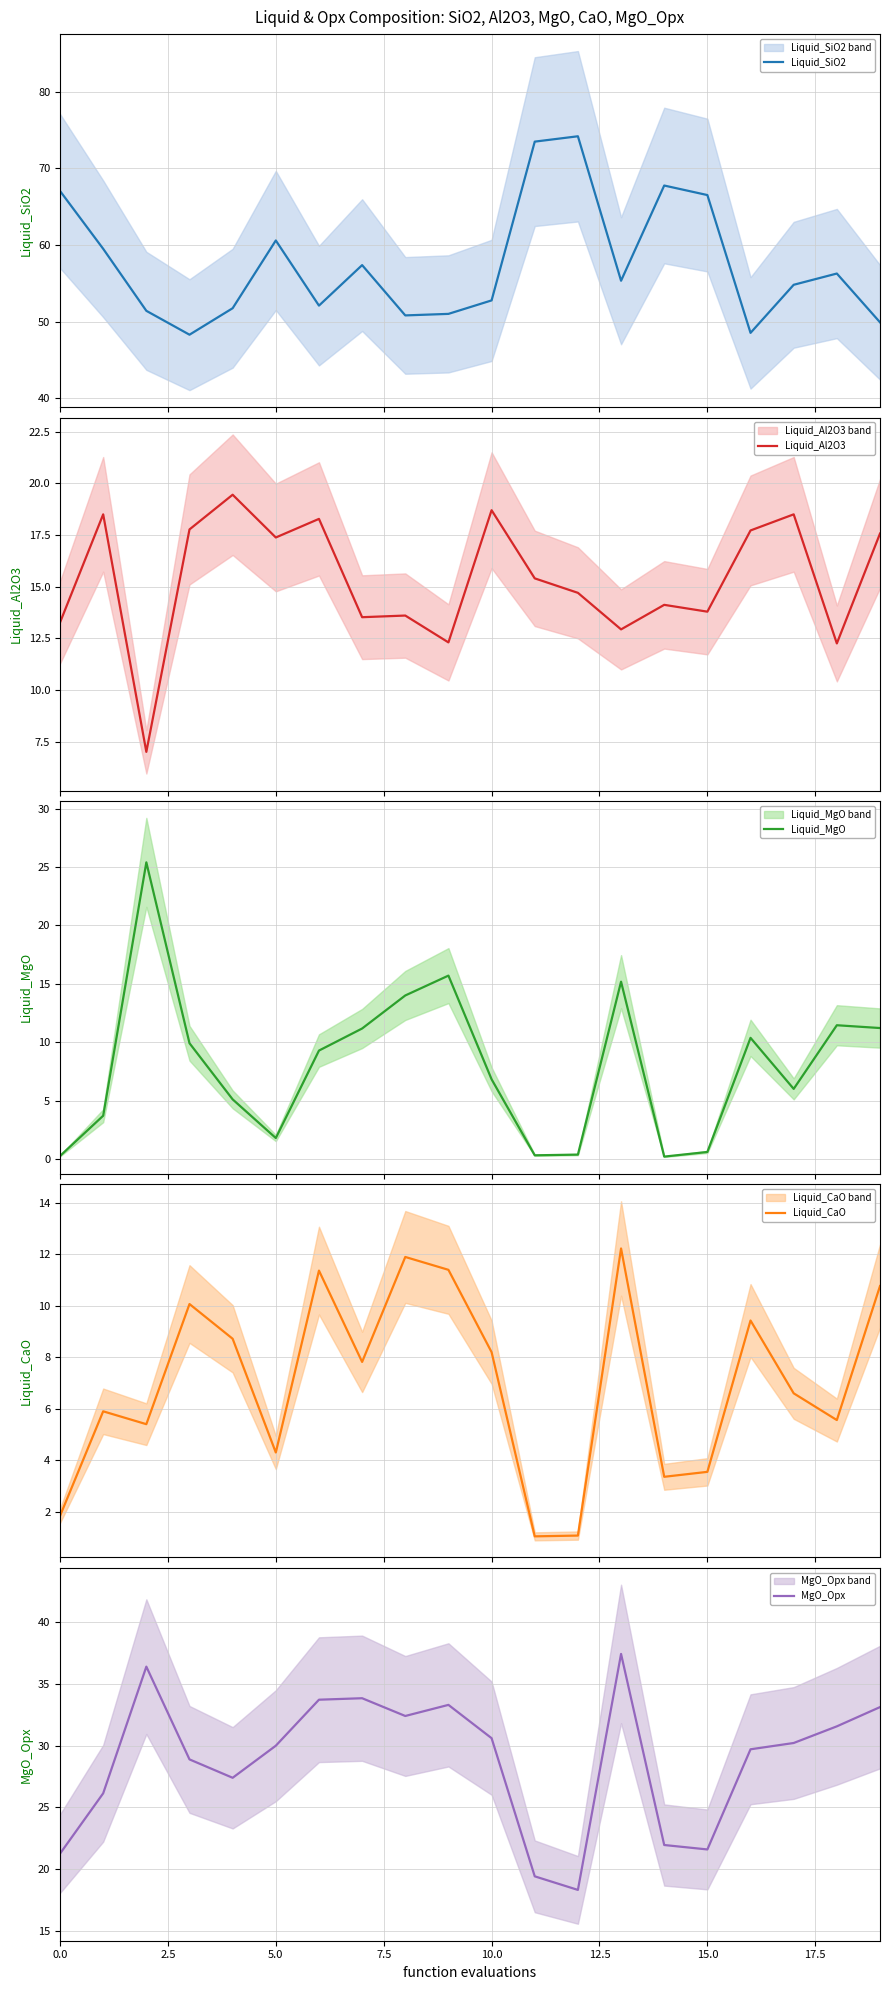

Is it true that Liquid_SiO2 equals 31.7 at 13?

False